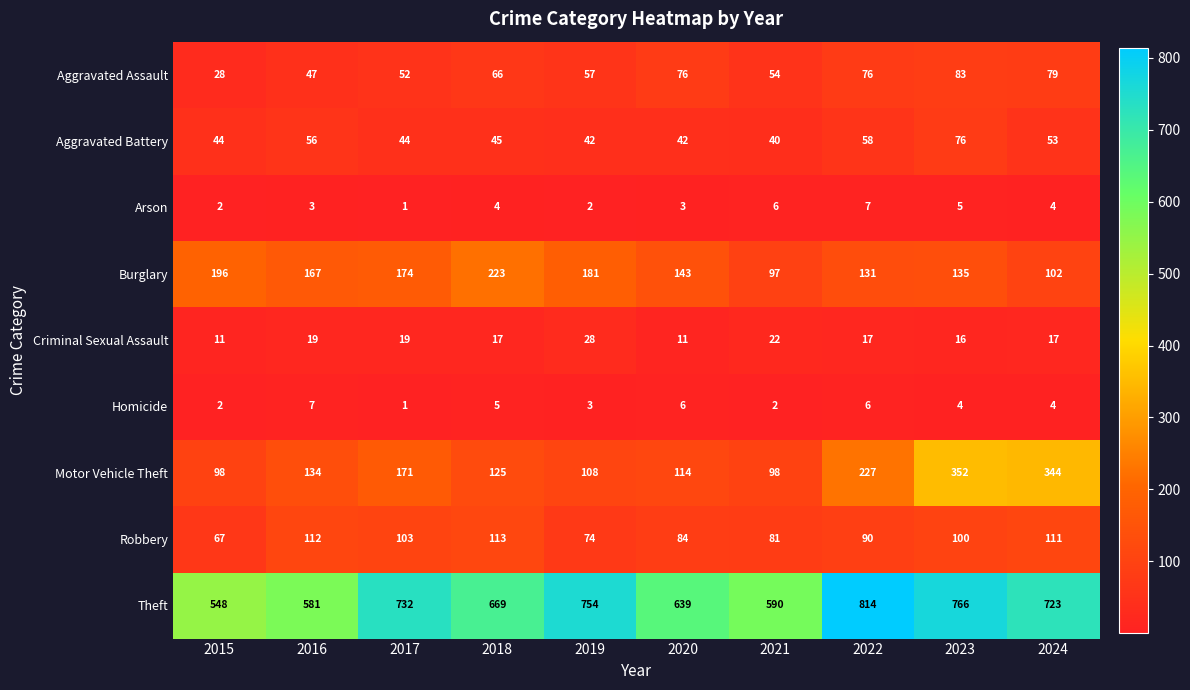

Which series has the largest total across all categories?

Theft